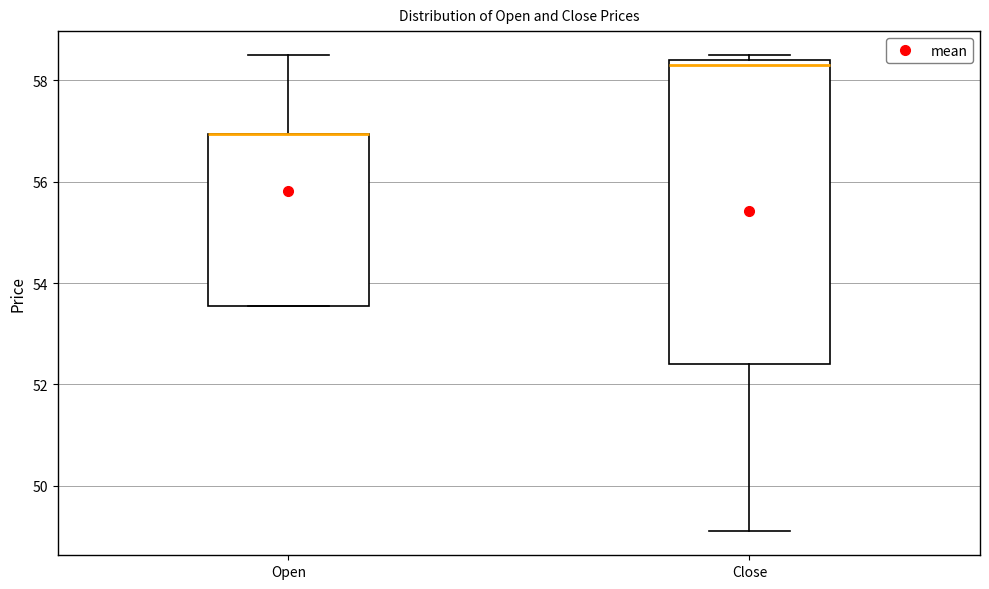

Reading left to right, read every box against the y-axis: the position of its median line, the range the box covers, and the ends of its whiskers. The values are not printed on the chart, so give them approximately, as read against the axis.

Open: median 57.0 (drawn on the box's upper edge), box 53.6 to 57.0, whiskers 53.6 to 58.6
Close: median 58.4 (just below the box's upper edge), box 52.4 to 58.4, whiskers 49.2 to 58.6